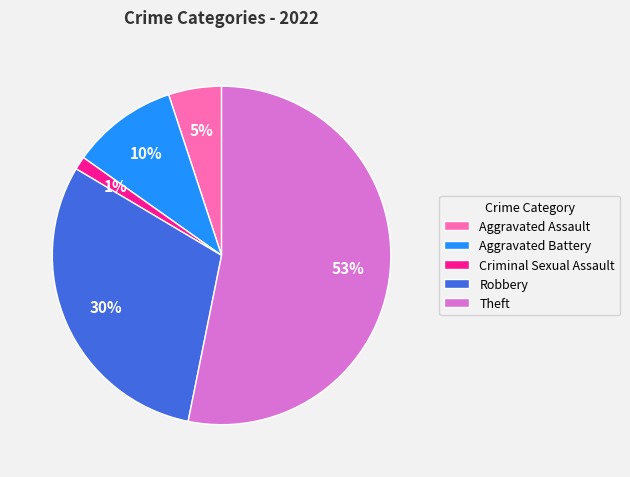

What percentage is the Criminal Sexual Assault slice, to the nearest percent?

1%